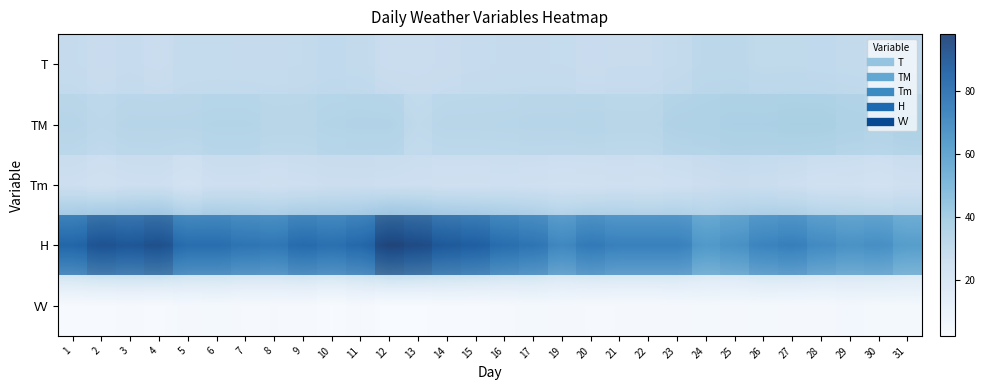

What is the difference between the TM values at 29 and 26?

1.2